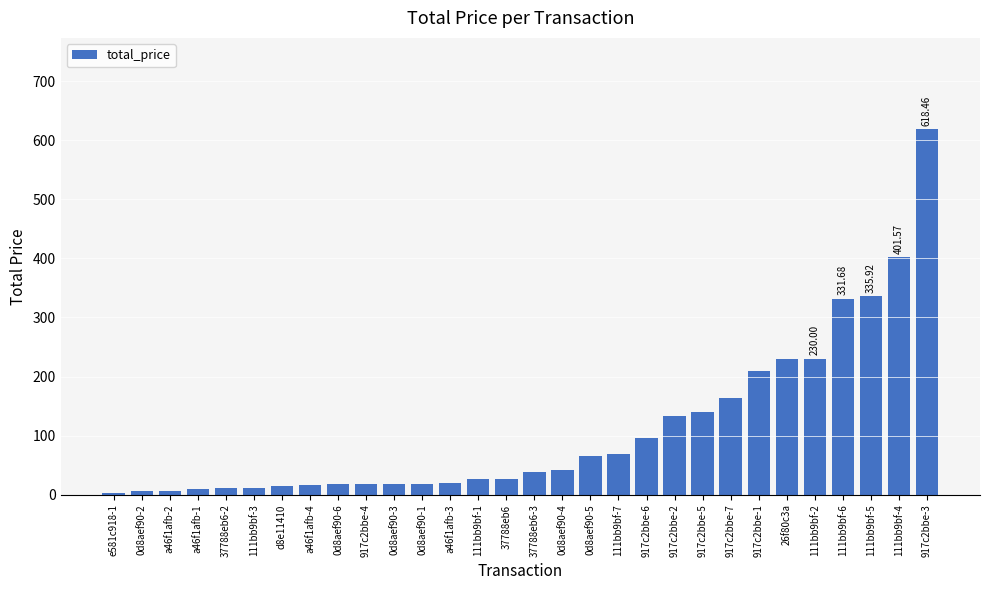

What is the difference between the second highest and minimum values?

398.5